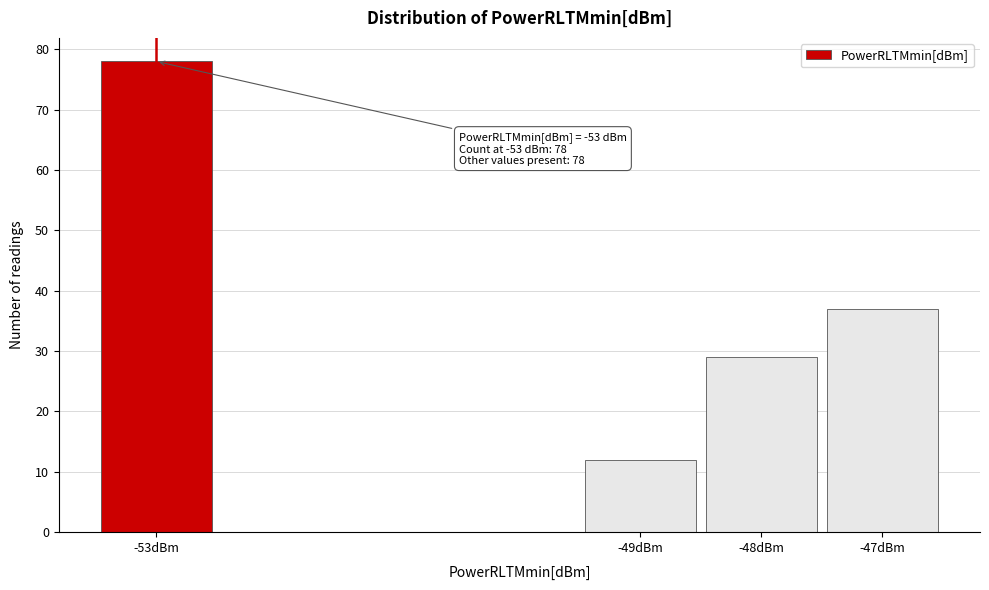

Which range on the x-axis has the tallest bar?

-53.5 to -52.5